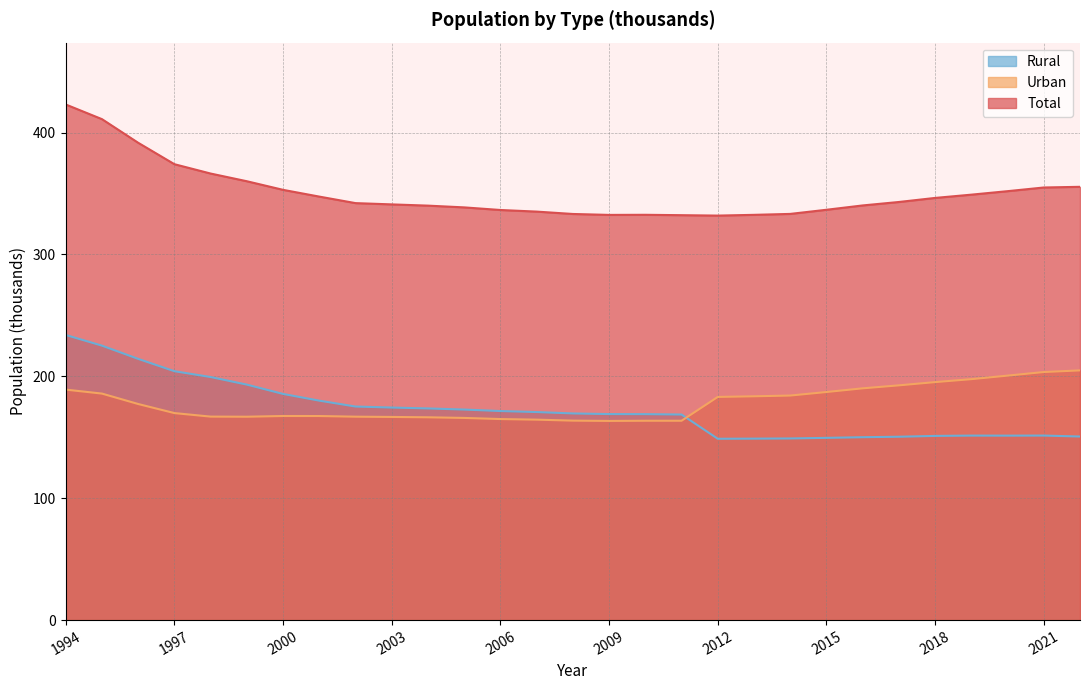

At which category is the sum across all series the highest?

1994